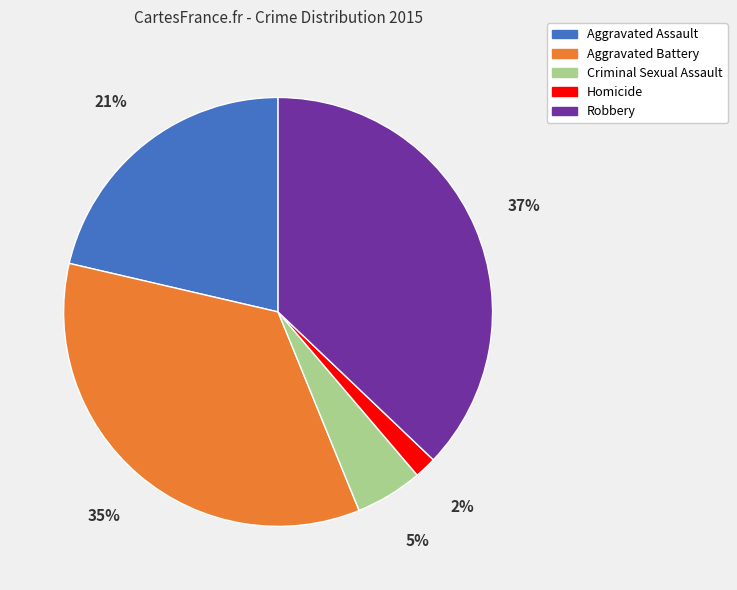

Rank the categories by value from lowest to highest.

Homicide, Criminal Sexual Assault, Aggravated Assault, Aggravated Battery, Robbery